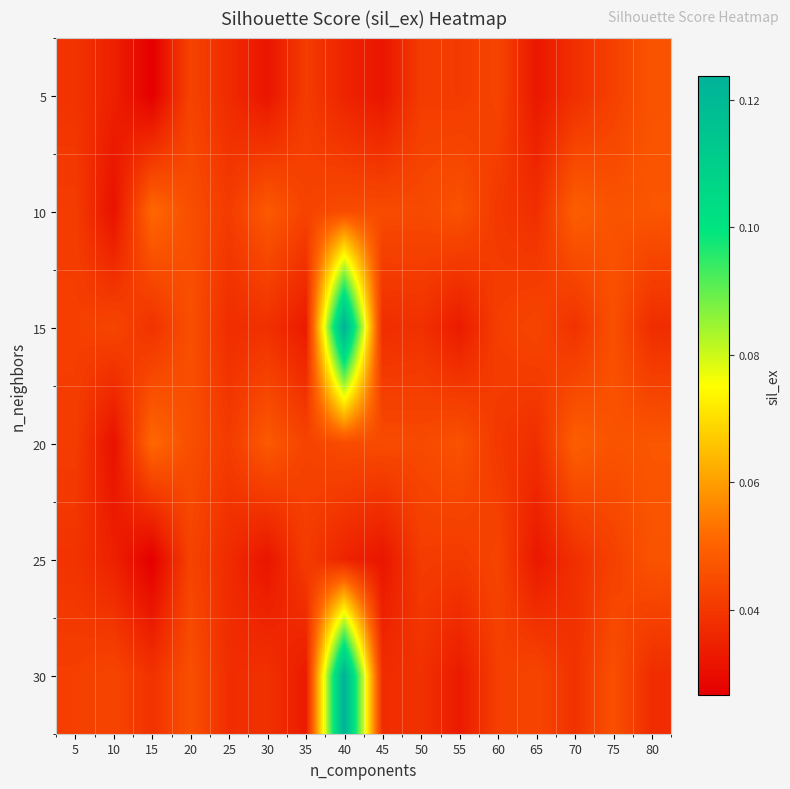

Which has a higher value, 40 or 45?

40